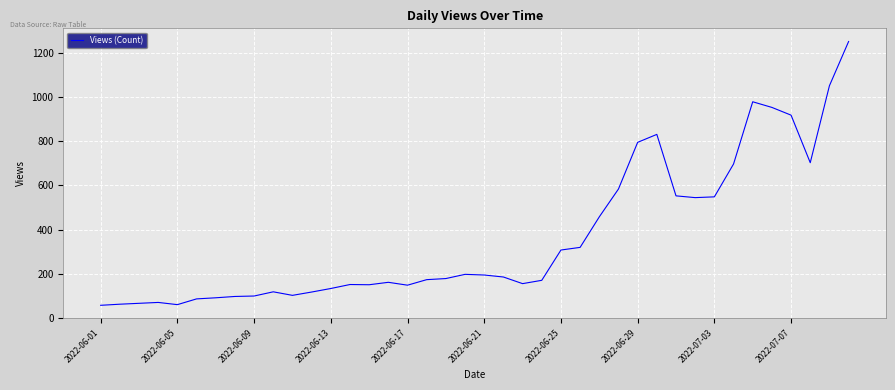

What is the smallest value displayed?

58.0